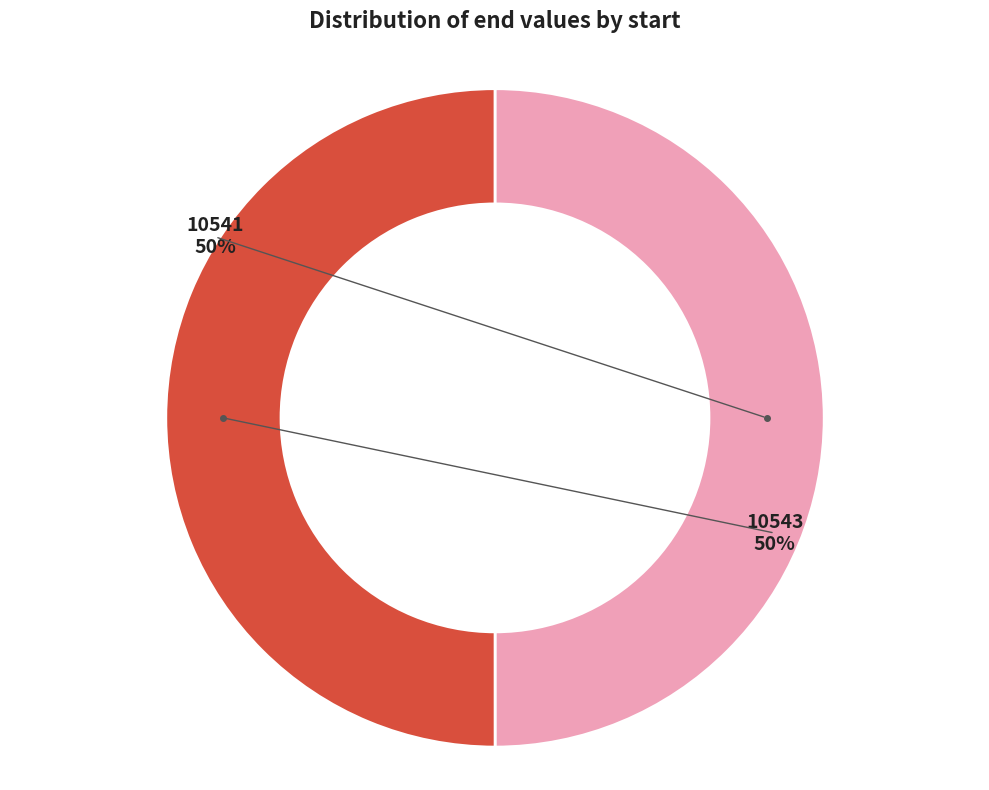

Count the number of slices in the pie.

2